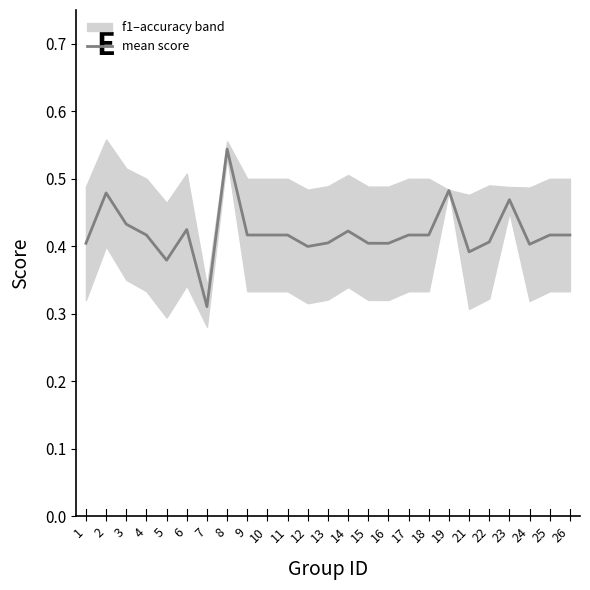

What is the difference between the second highest and minimum values?

0.2